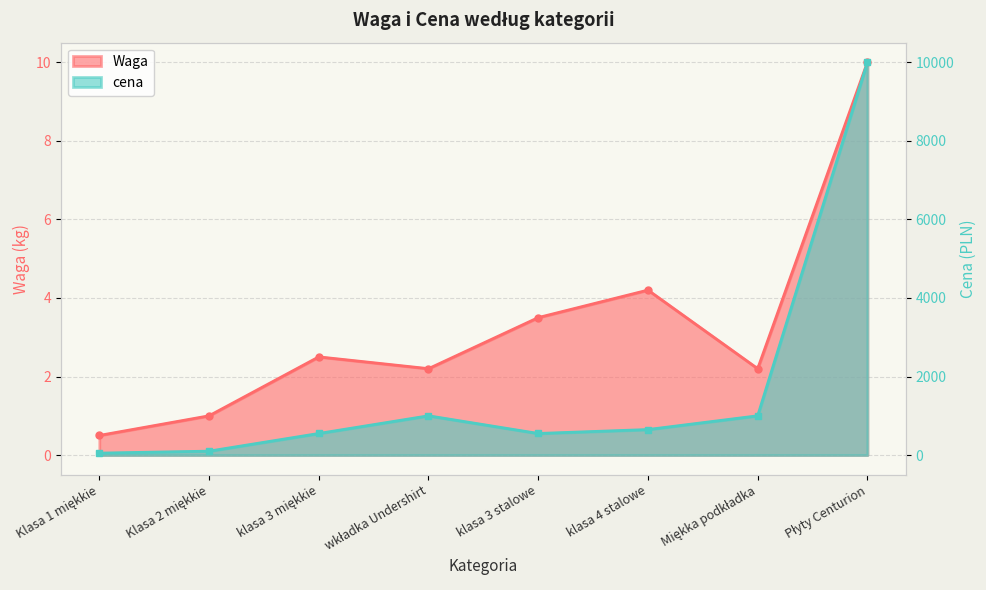

What is the difference between the highest and lowest values at Klasa 1 miękkie?

49.5